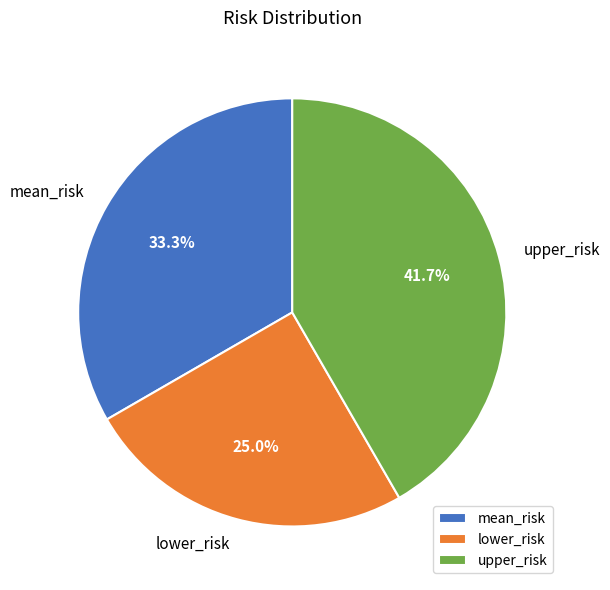

Approximately how many times larger is the value at mean_risk compared to upper_risk?

0.8